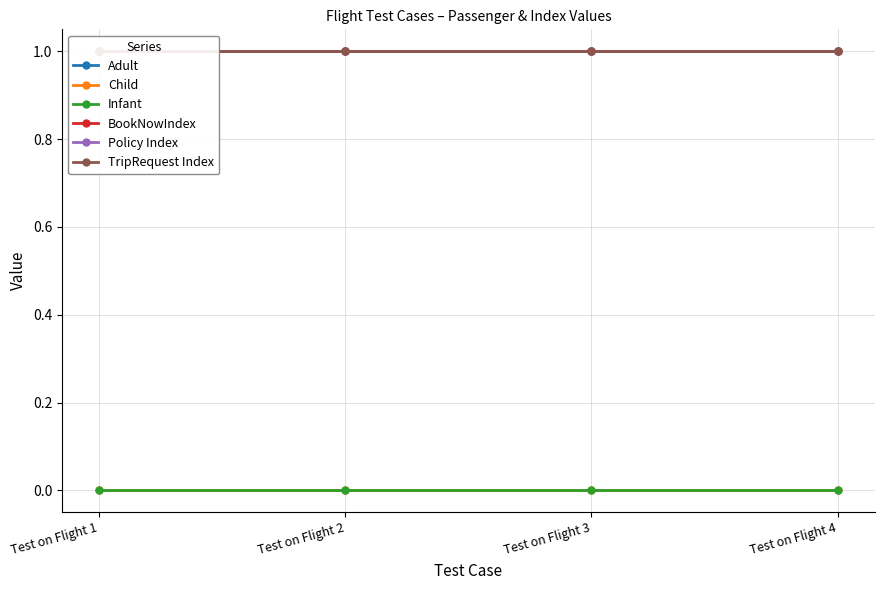

True or false: TripRequest Index and Policy Index cross at least once.

False